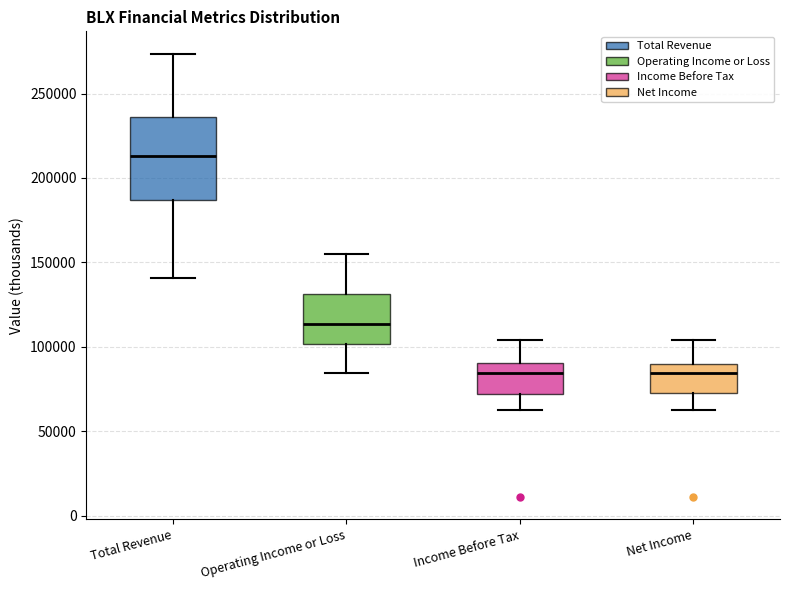

Reading left to right, read every box against the y-axis: the position of its median line, the range the box covers, and the ends of its whiskers. The values are not printed on the chart, so give them approximately, as read against the axis.

Total Revenue: median 215000, box 185000 to 235000, whiskers 140000 to 275000
Operating Income or Loss: median 115000, box 100000 to 130000, whiskers 85000 to 155000
Income Before Tax: median 85000, box 70000 to 90000, whiskers 65000 to 105000
Net Income: median 85000, box 75000 to 90000, whiskers 65000 to 105000